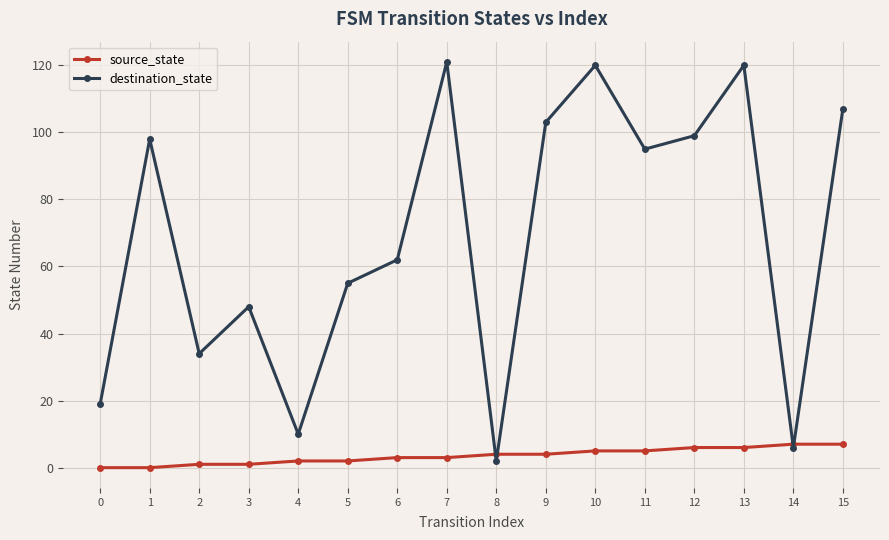

Where do source_state and destination_state first cross each other?

7 and 8